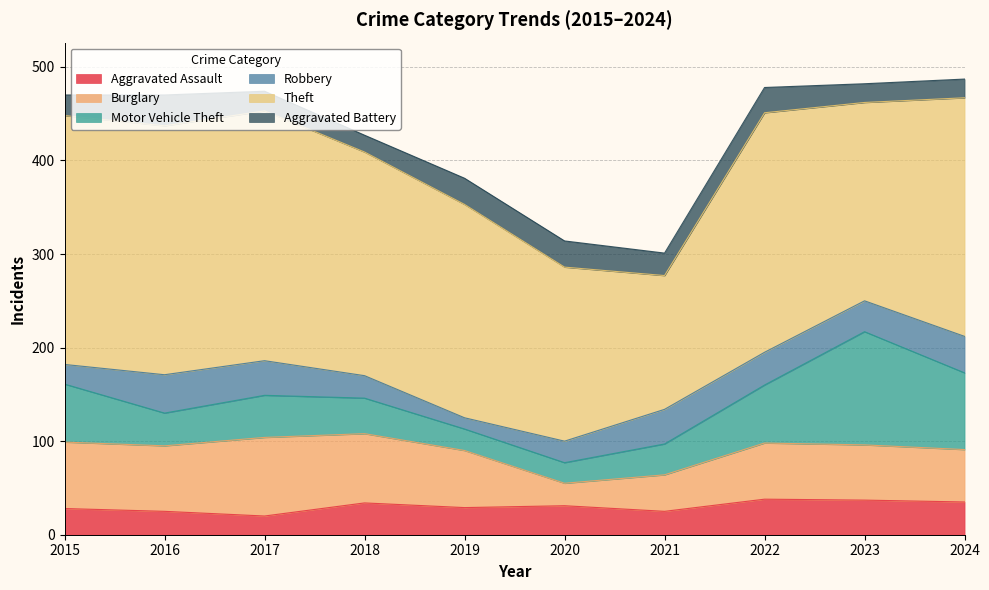

At 2019, list the series in order from smallest to largest.

Robbery, Motor Vehicle Theft, Aggravated Battery, Aggravated Assault, Burglary, Theft